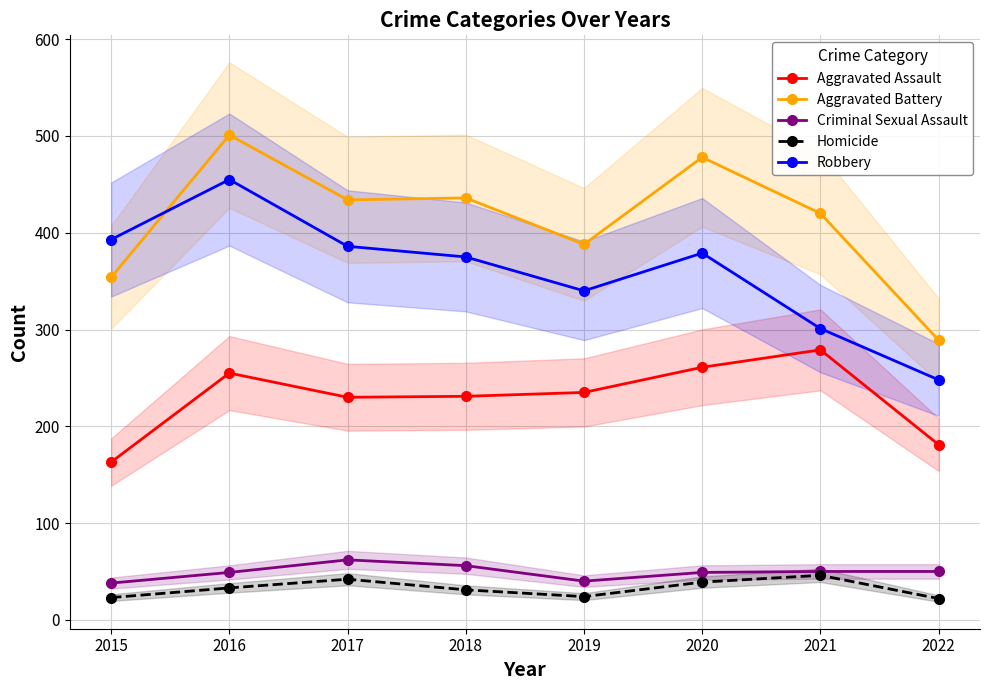

True or false: Homicide and Criminal Sexual Assault cross at least once.

False